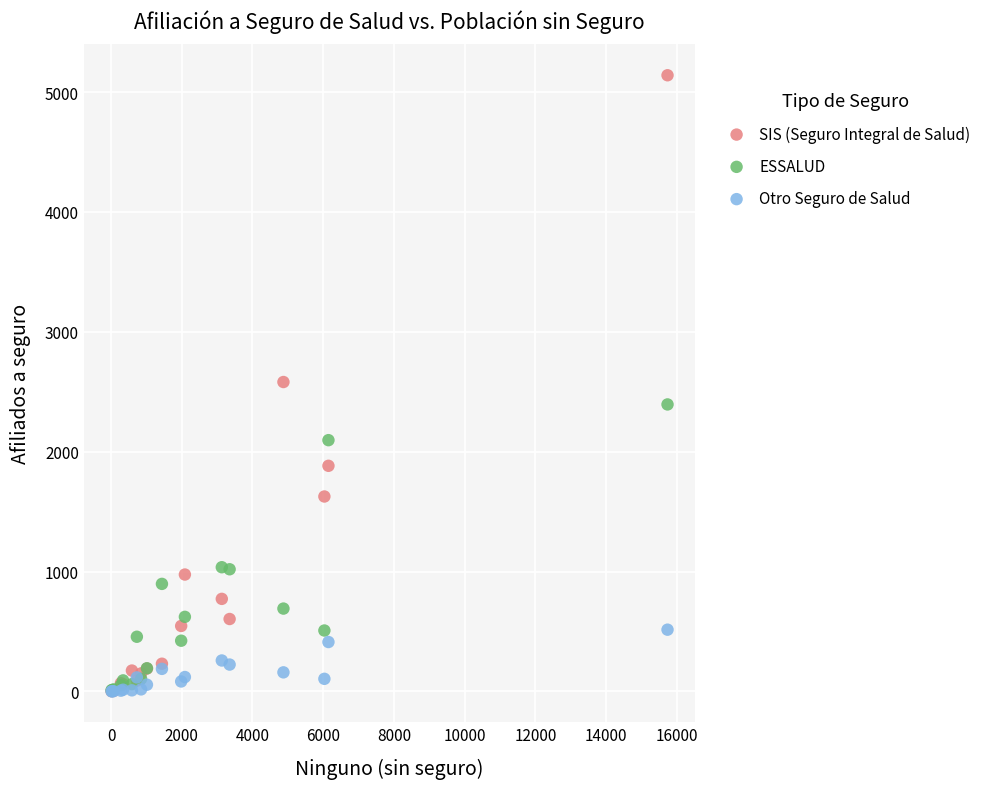

What are all the series names shown in the legend?

SIS (Seguro Integral de Salud), ESSALUD, Otro Seguro de Salud